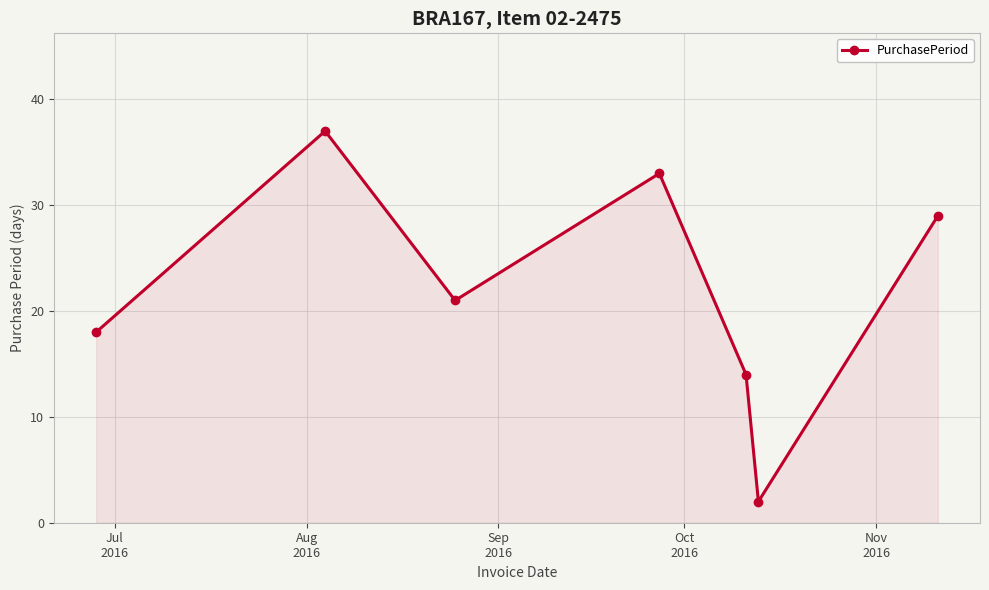

What is the difference between the second highest and minimum values?

31